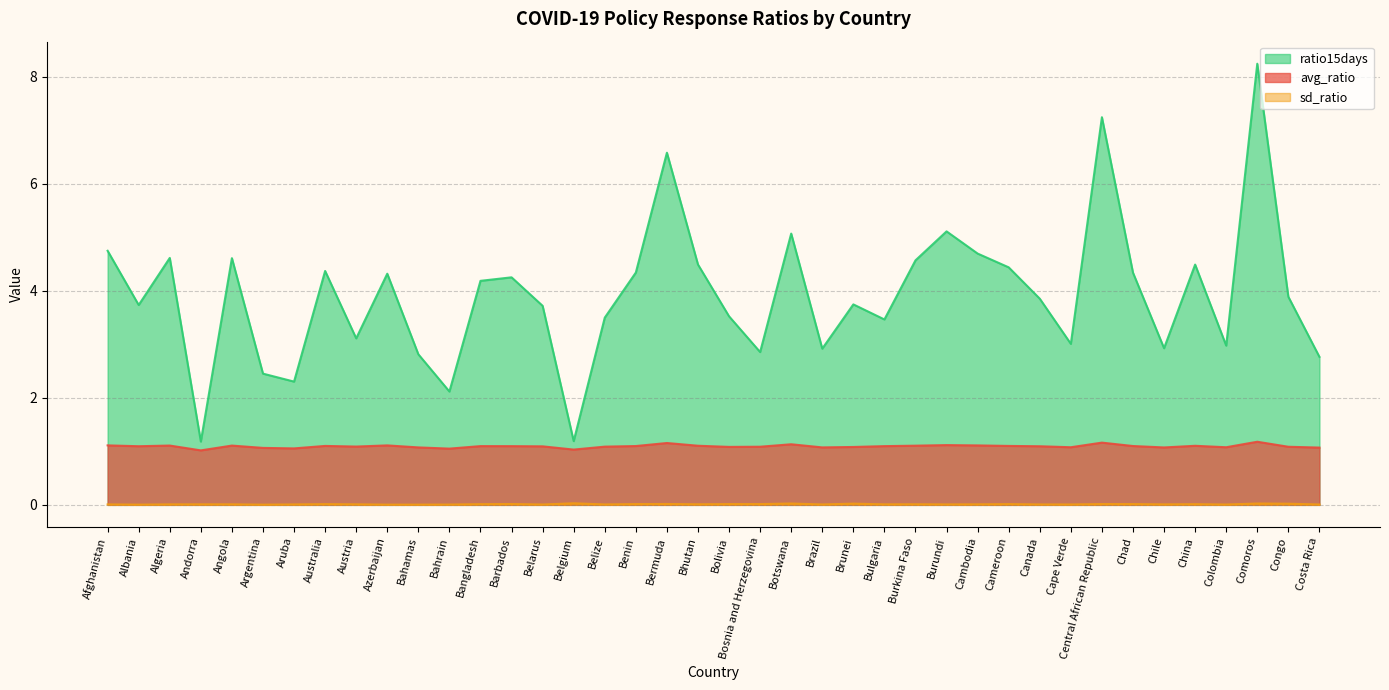

At how many categories does at least one series exceed 1?

40